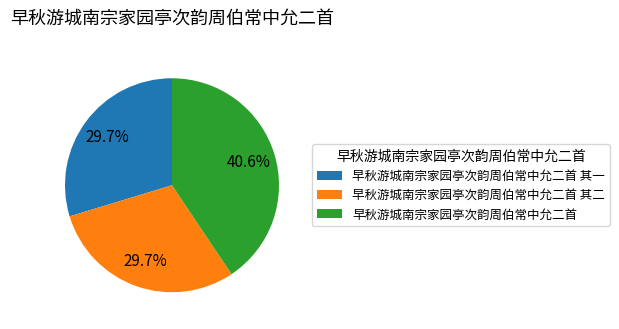

To the nearest percent, what percentage of the pie is 早秋游城南宗家园亭次韵周伯常中允二首 其二?

30%